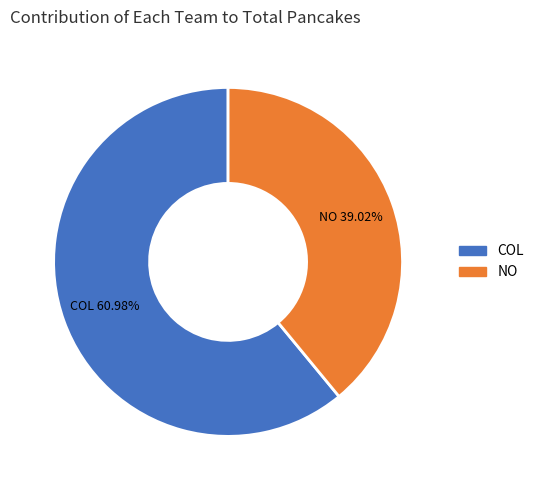

Which category has the biggest portion of the pie?

COL